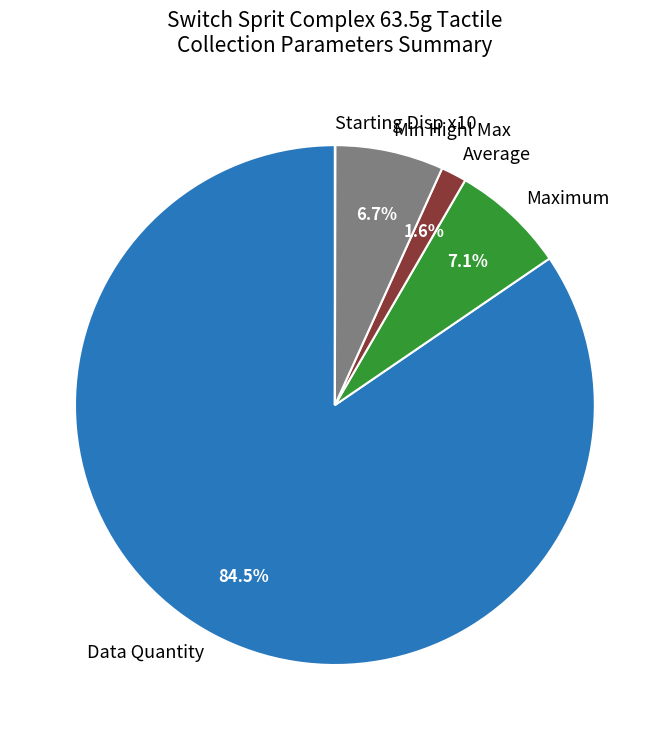

What is the total percentage of Min Highl Max and Average?

8.3%